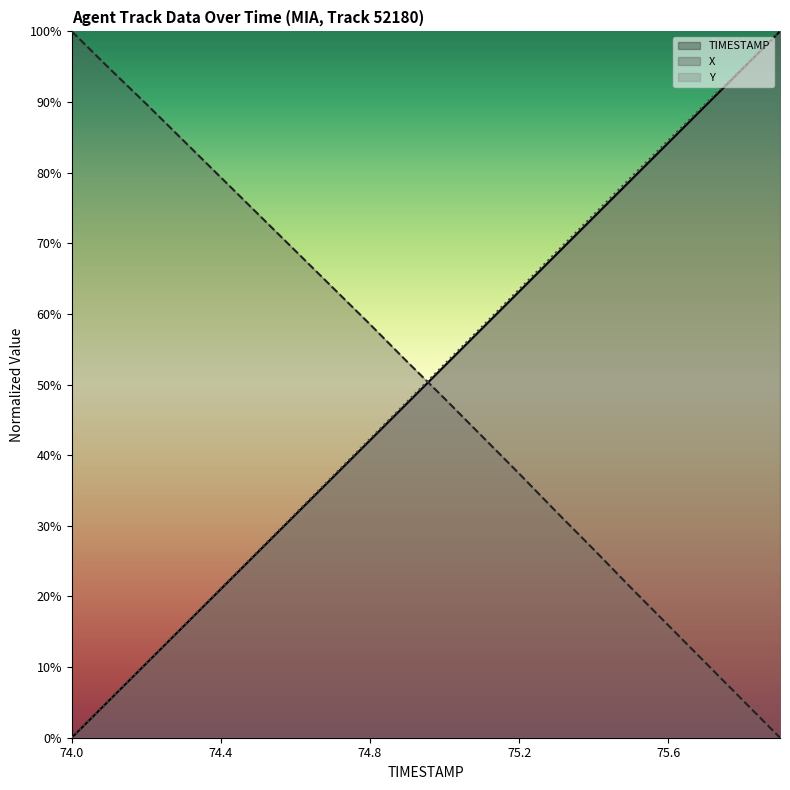

How many intersections are there between TIMESTAMP and X?

1